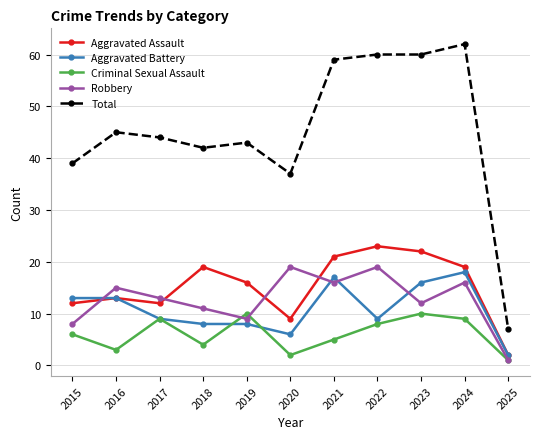

How many interior local peaks does the Aggravated Assault series have?

3